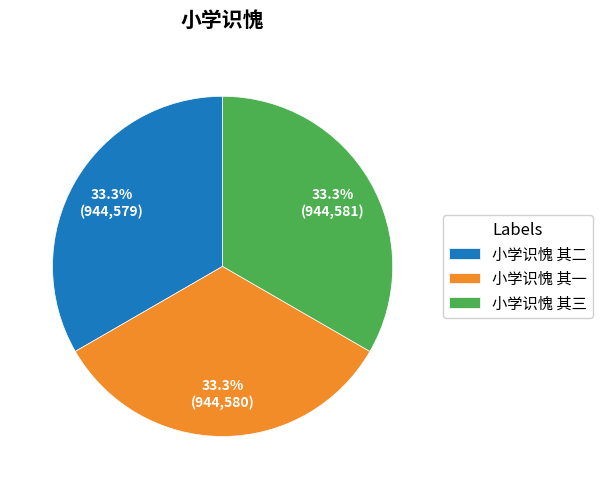

The 小学识愧 其一 slice represents 23% of the pie. True or false?

False